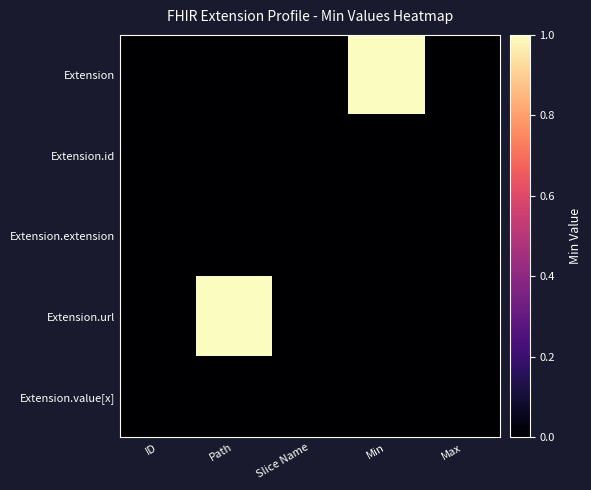

Reading left to right, transcribe all the data shown in this chart.

Extension: ID=0	Path=0	Slice Name=0	Min=1	Max=0
Extension.id: ID=0	Path=0	Slice Name=0	Min=0	Max=0
Extension.extension: ID=0	Path=0	Slice Name=0	Min=0	Max=0
Extension.url: ID=0	Path=1	Slice Name=0	Min=0	Max=0
Extension.value[x]: ID=0	Path=0	Slice Name=0	Min=0	Max=0